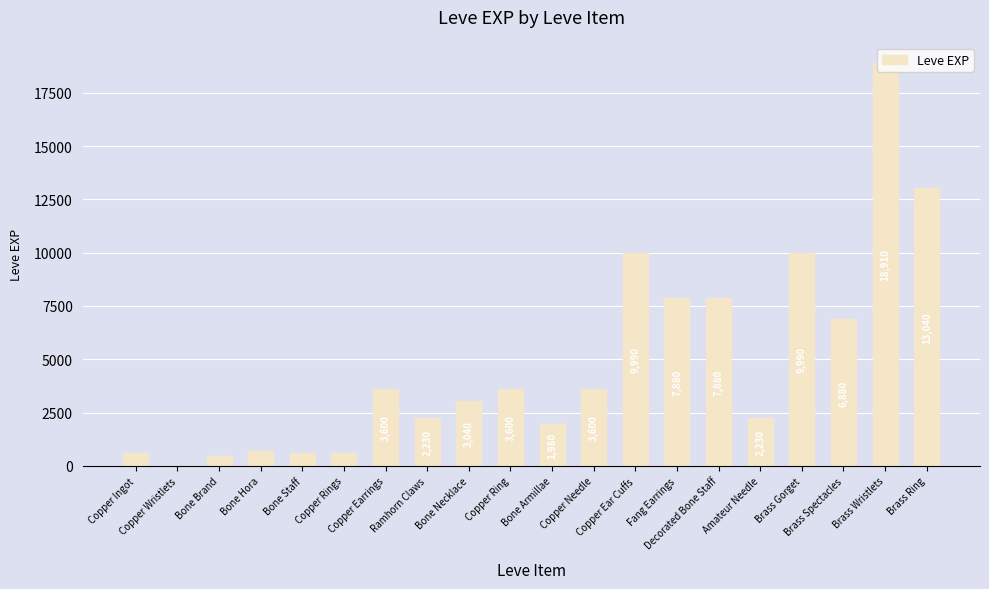

What is the sum of all values?

97911